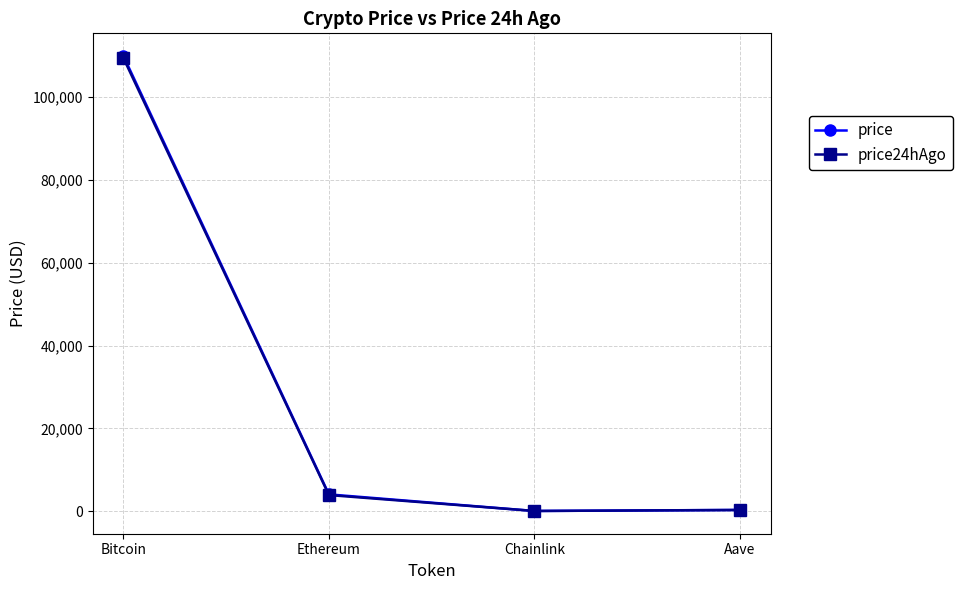

What is the highest value of the price24hAgo series?

109453.0